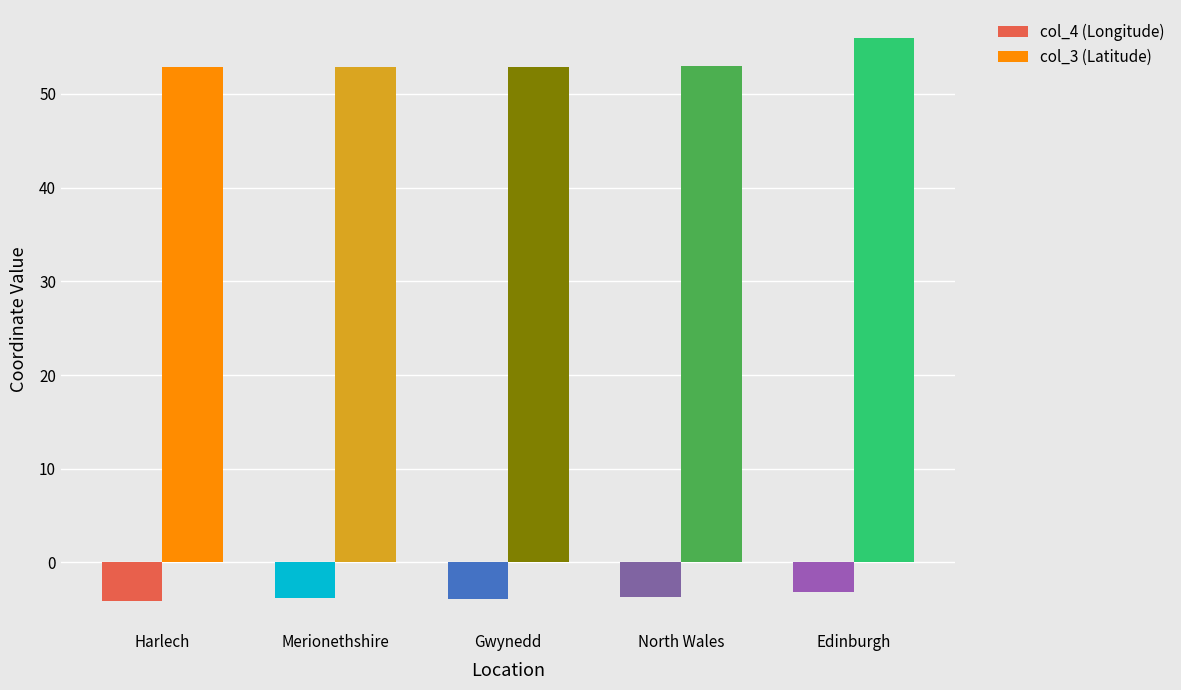

What is the label of the 5th bar from the left?

Edinburgh